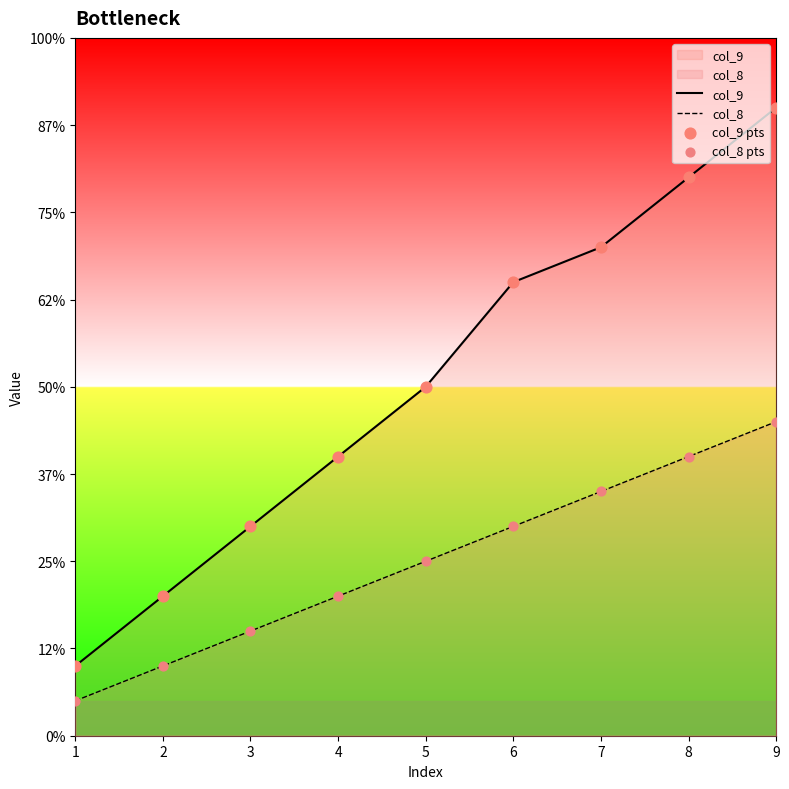

Is the value of col_8 at 9 greater than the value of col_9 at 2?

Yes